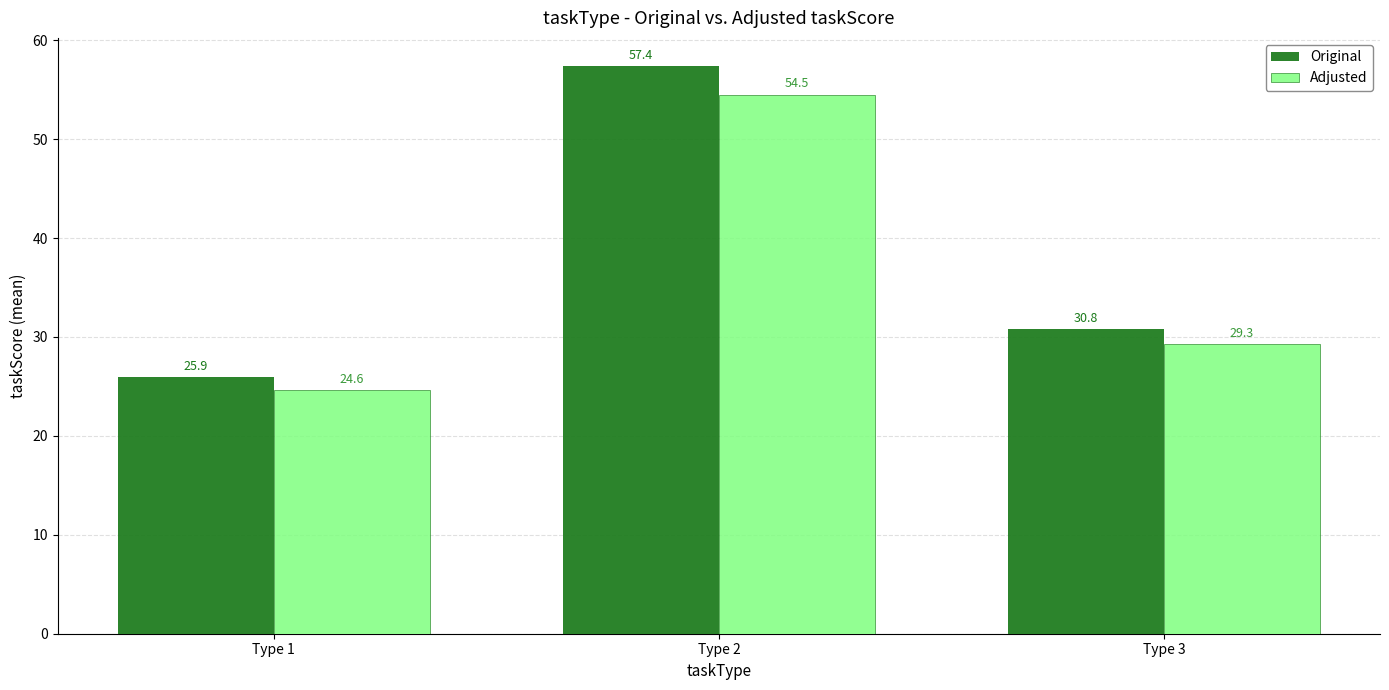

Reading left to right, what are all the values shown in this chart?

Original: 25.9	57.4	30.8
Adjusted: 24.6	54.5	29.3